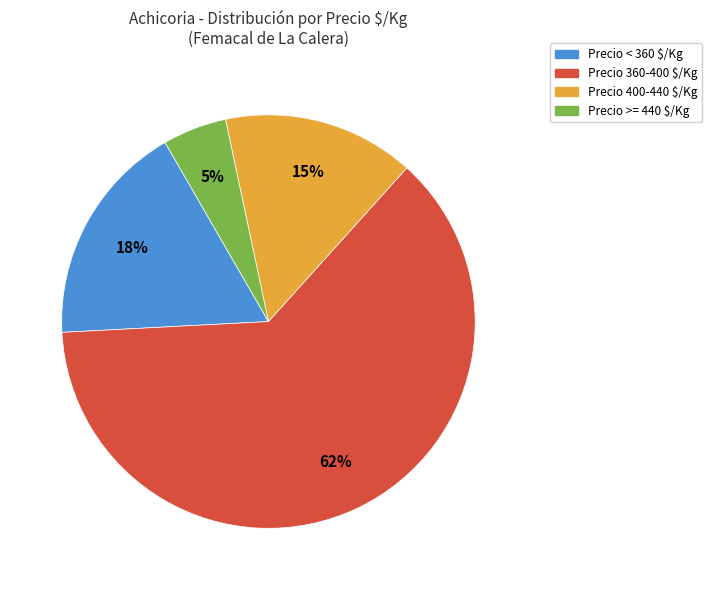

To the nearest percent, what is the average slice percentage?

25%